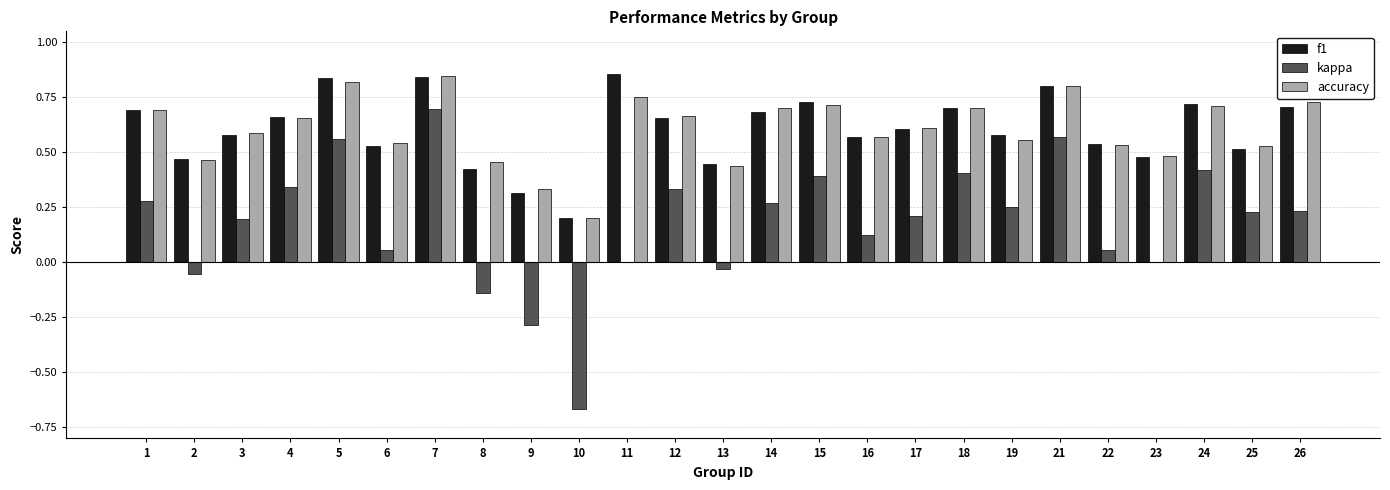

Is it true that kappa equals 0.1 at 14?

False